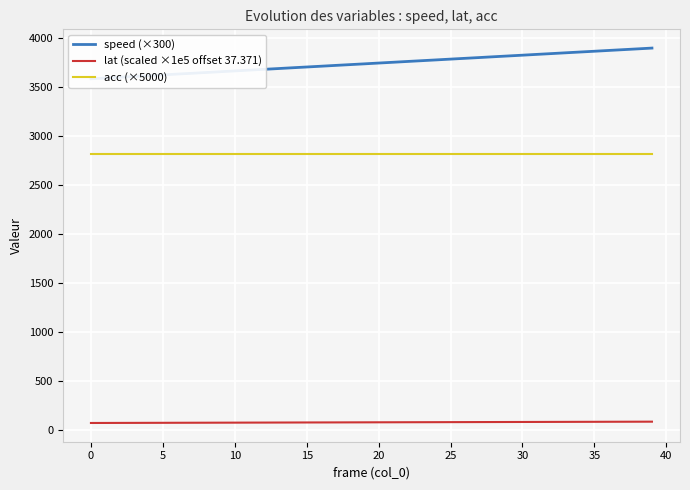

Rank the series by their maximum value, from lowest to highest.

lat (scaled ×1e5 offset 37.371), acc (×5000), speed (×300)